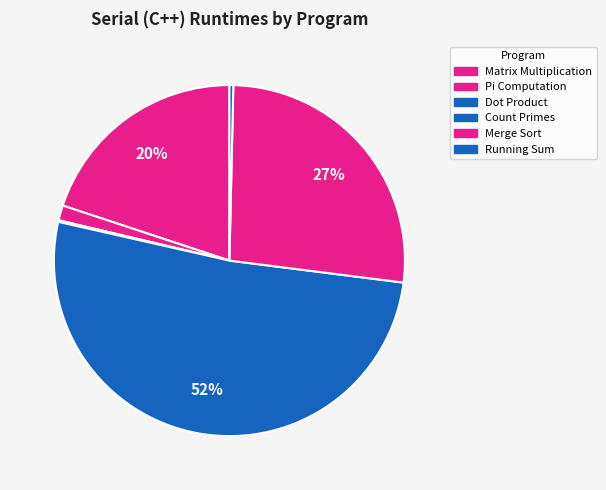

Is it true that Matrix Multiplication is 20% of the pie?

True